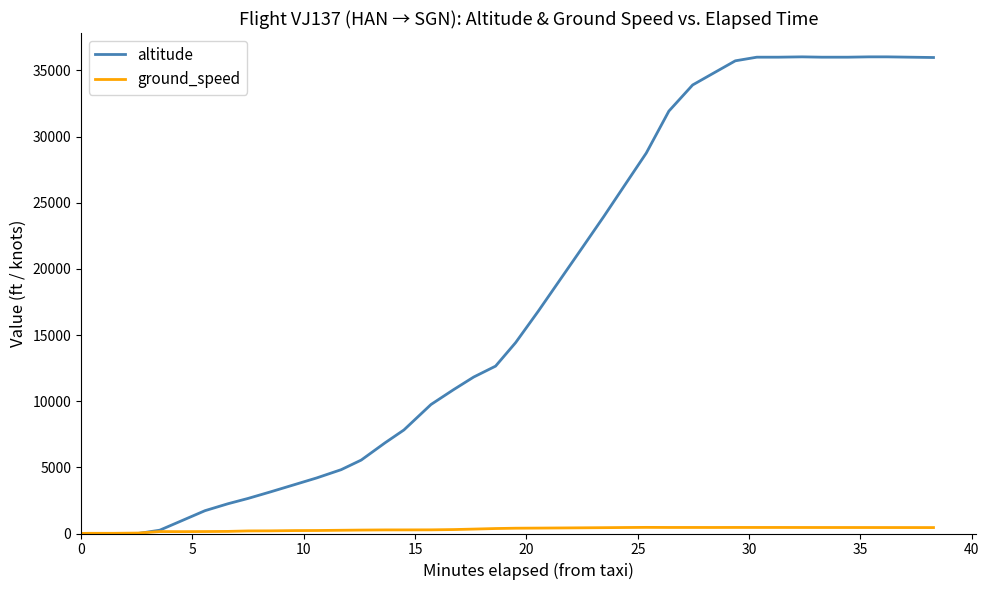

Which series has the widest spread of values?

altitude